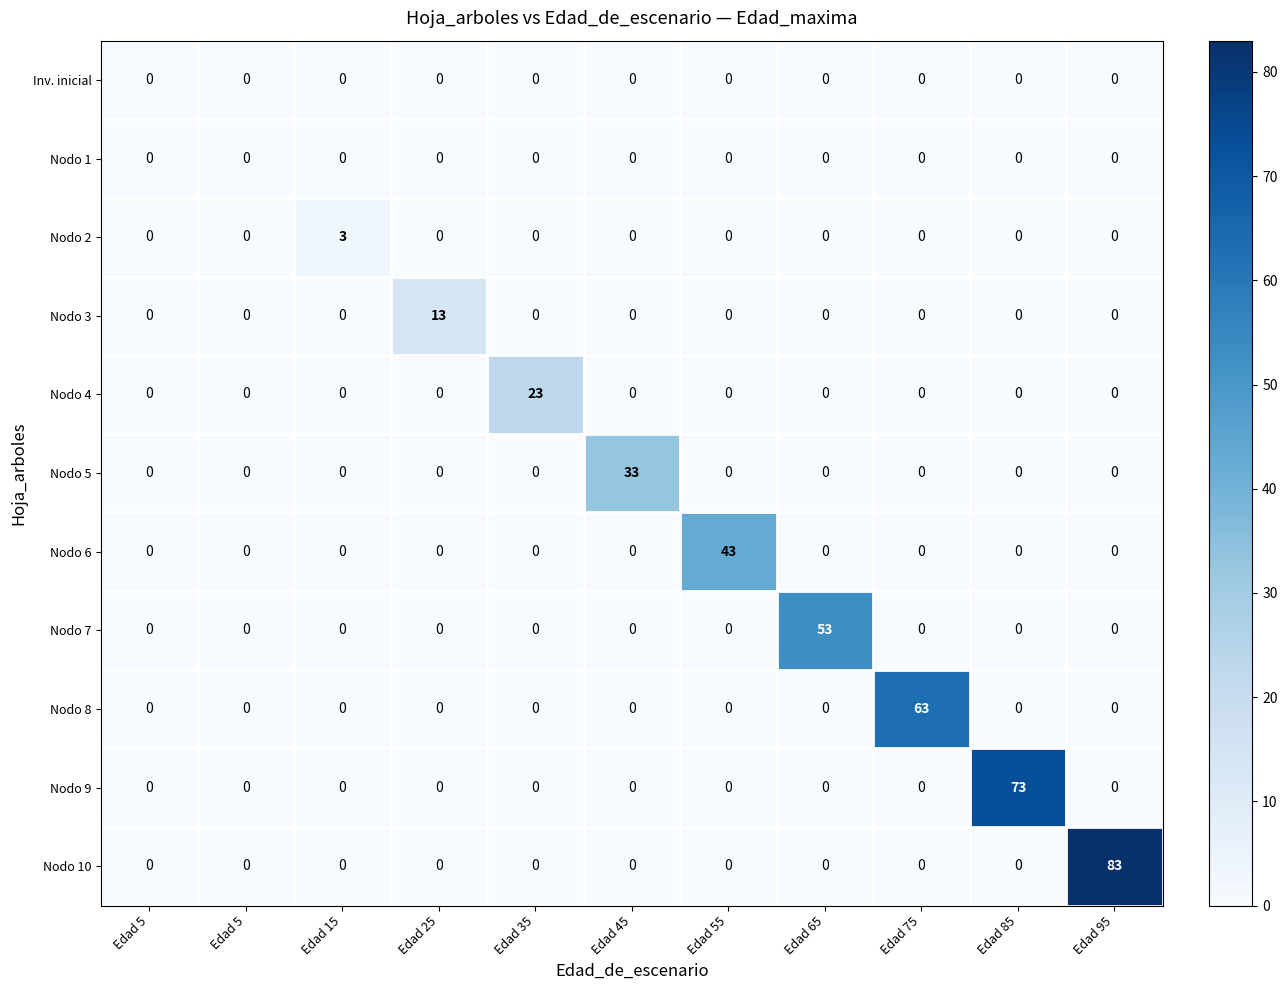

How many values in the Nodo 2 series exceed 0?

1